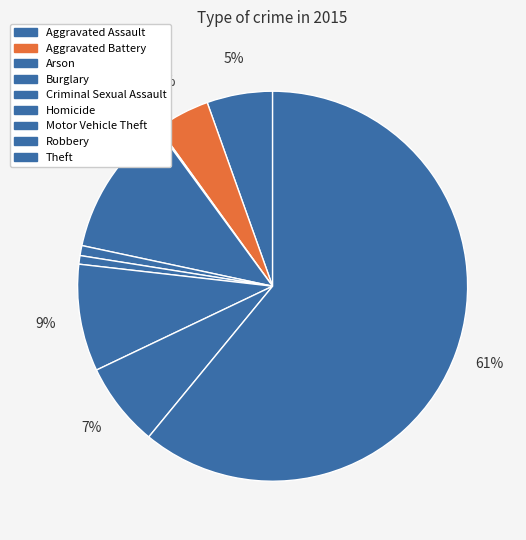

To the nearest percent, what portion does Homicide represent?

1%